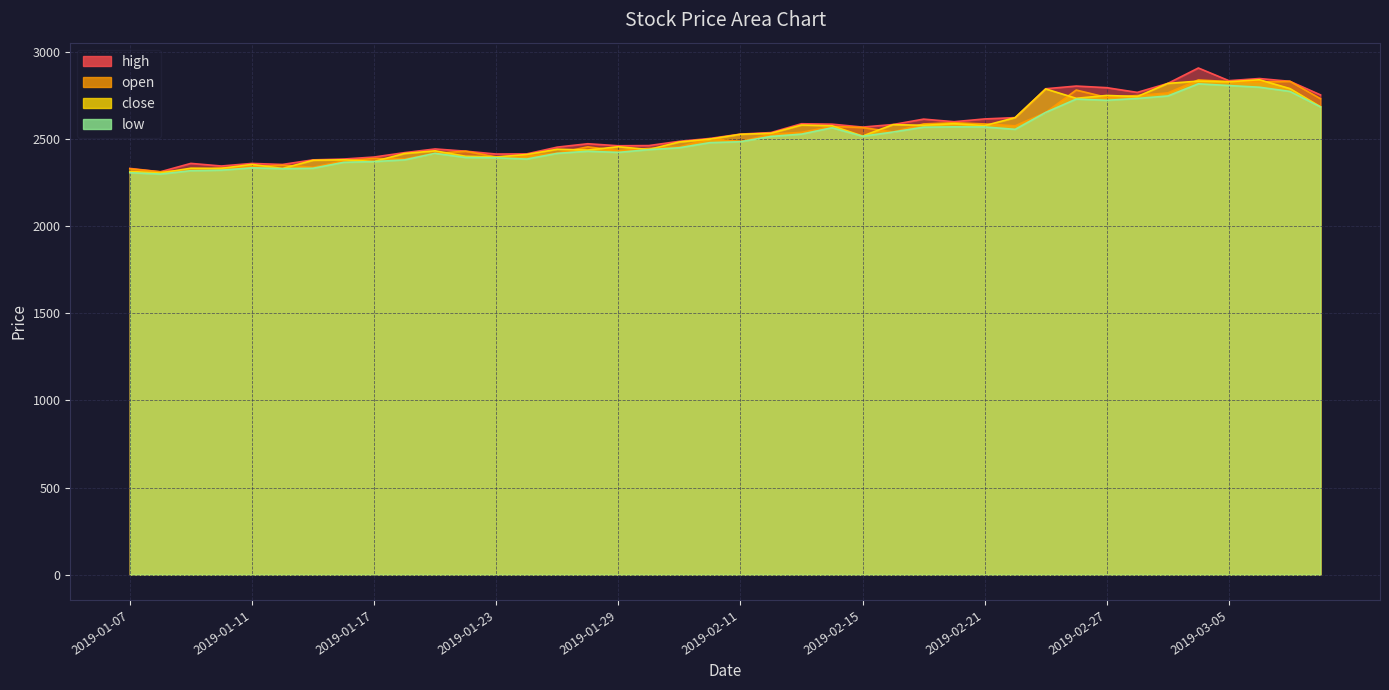

Rank the series by their maximum value, from highest to lowest.

high, close, open, low